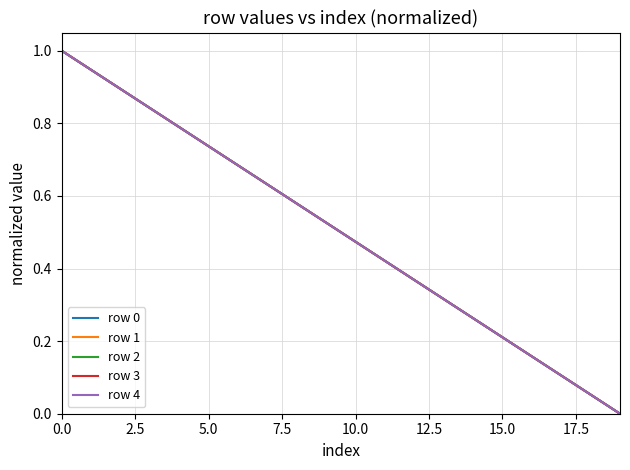

Does the chart have visible grid lines?

Yes